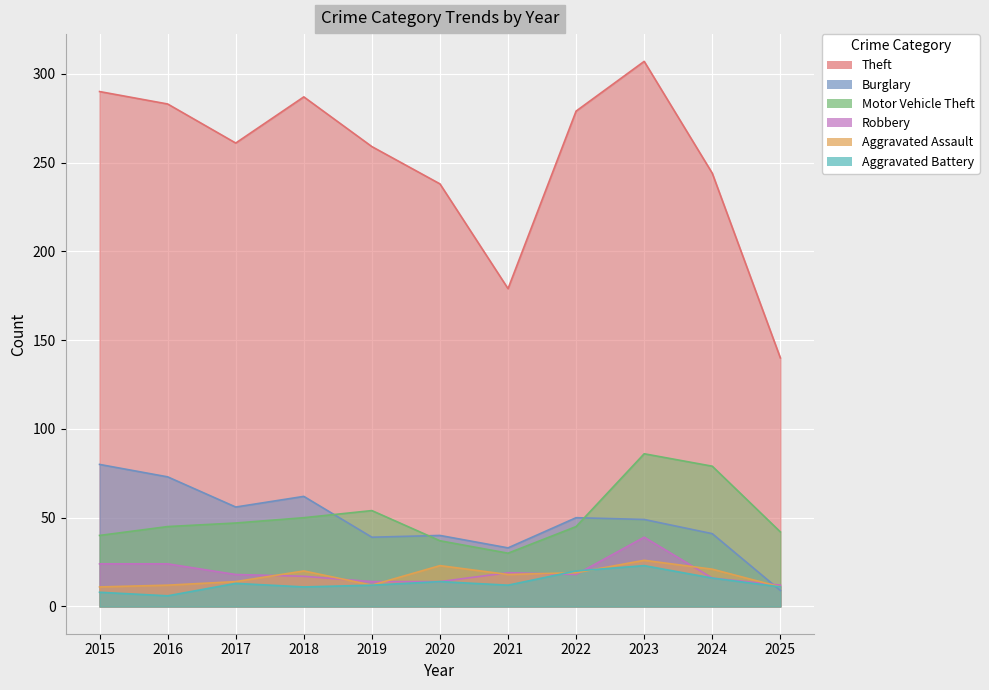

At which category is the sum across all series the highest?

2023